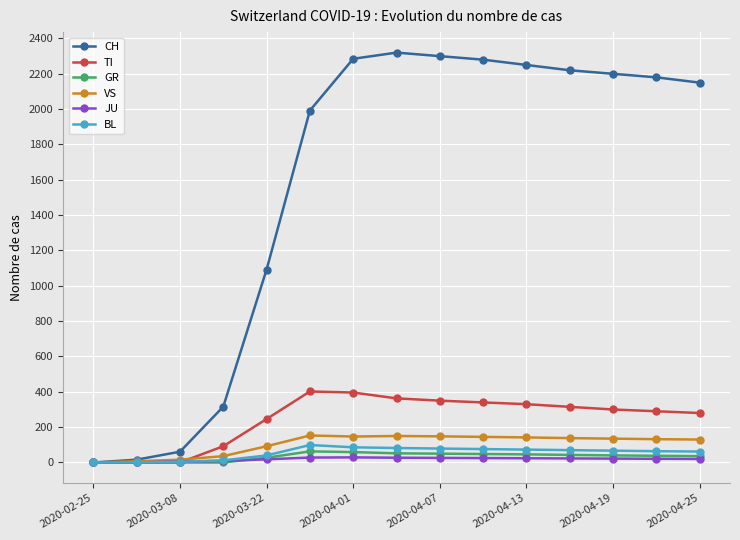

What is the greatest value displayed?

2320